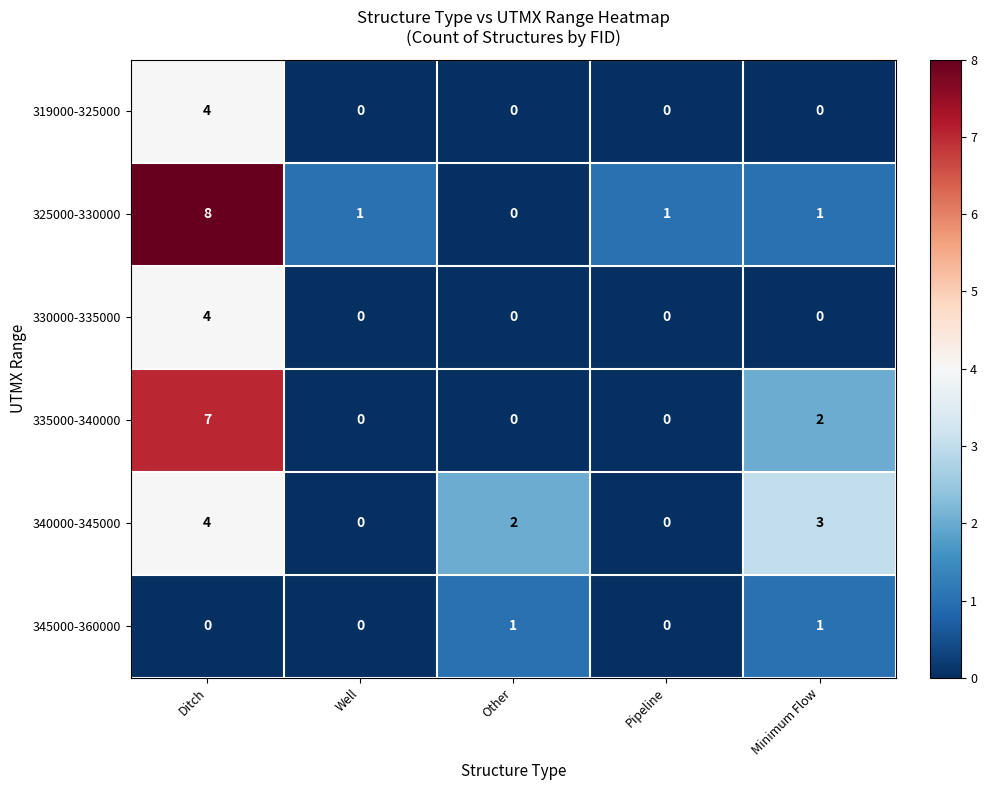

The 325000-330000 series shows 0 at Well. True or false?

False